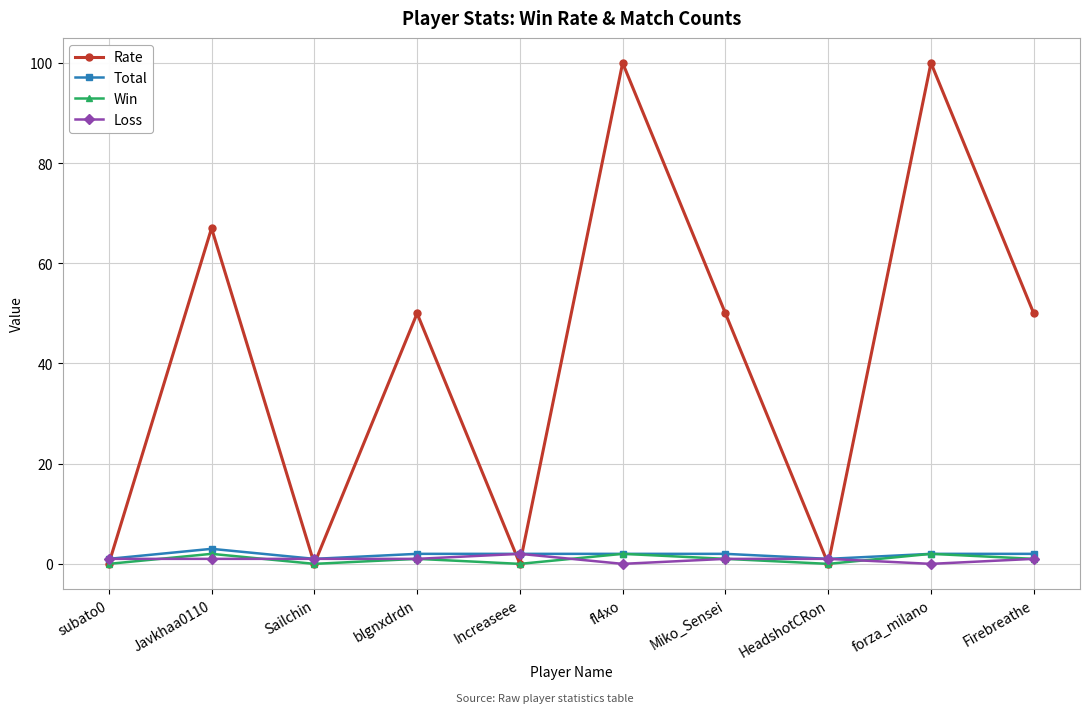

What position from the left is subato0?

1